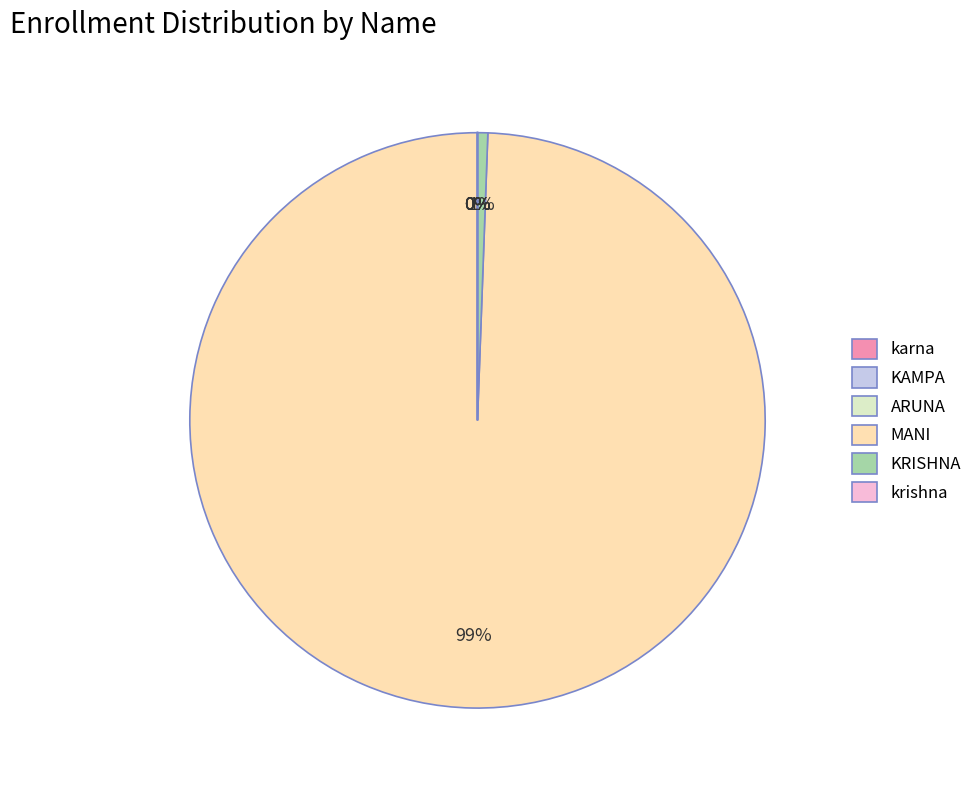

To the nearest percent, what is the difference between the largest and smallest slice percentages?

99%